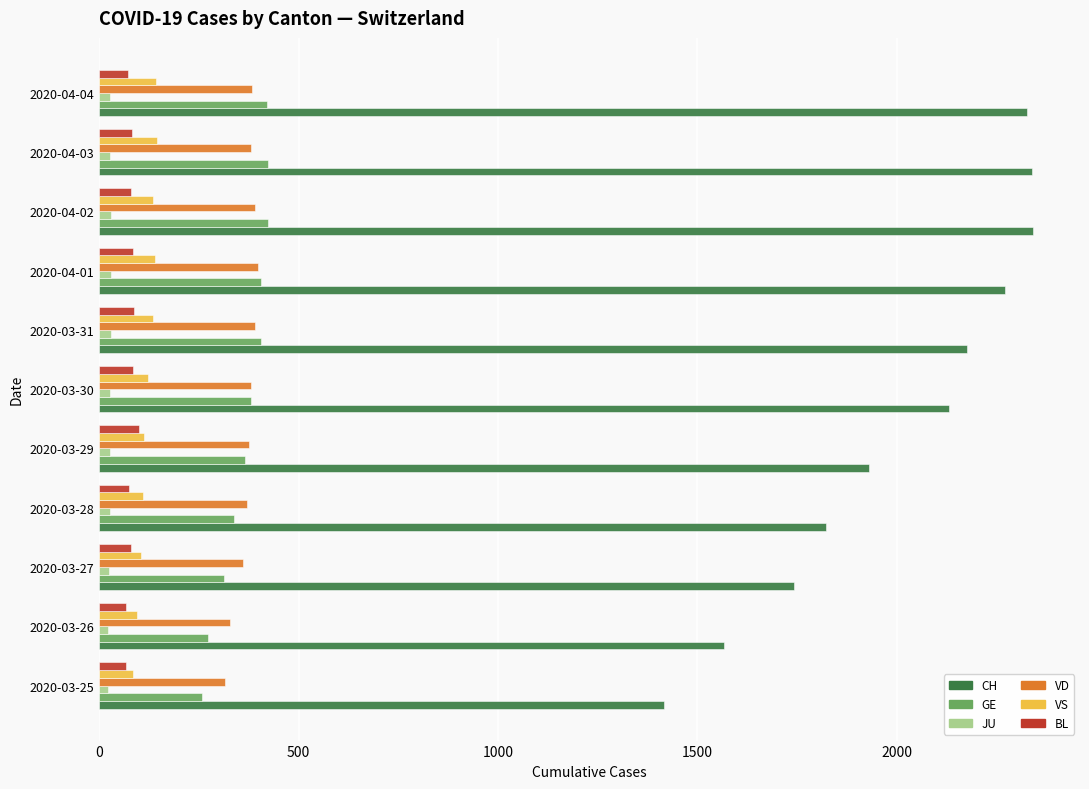

What is the sum of all VS values?

1324